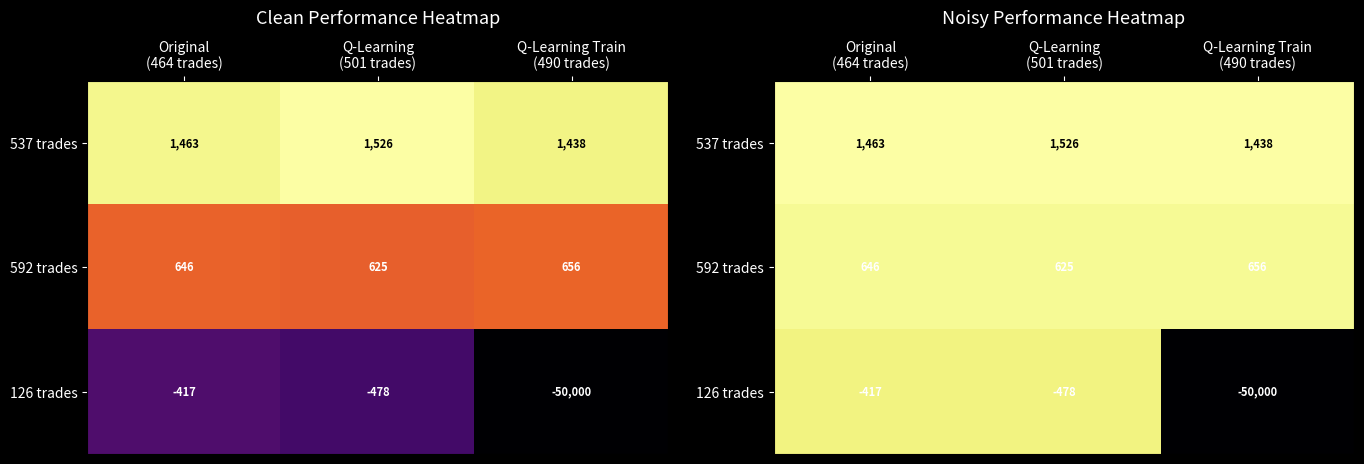

What is the difference between the 592 trades values at Q-Learning (501 trades) and Original (464 trades)?

21.1